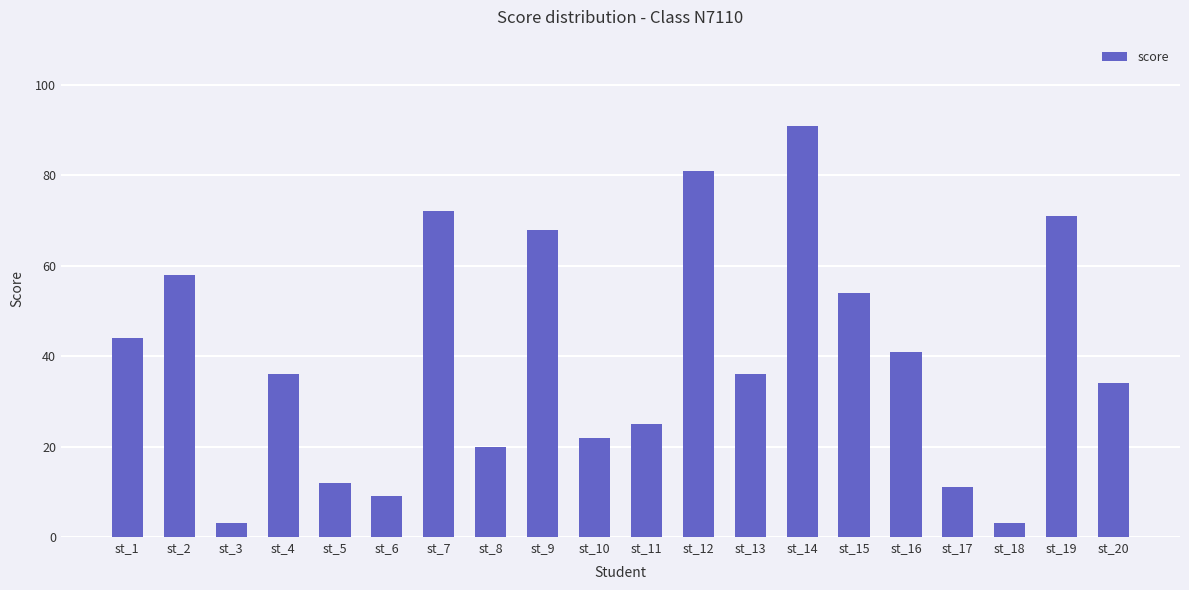

Where is the data nearest to the value 47?

st_1